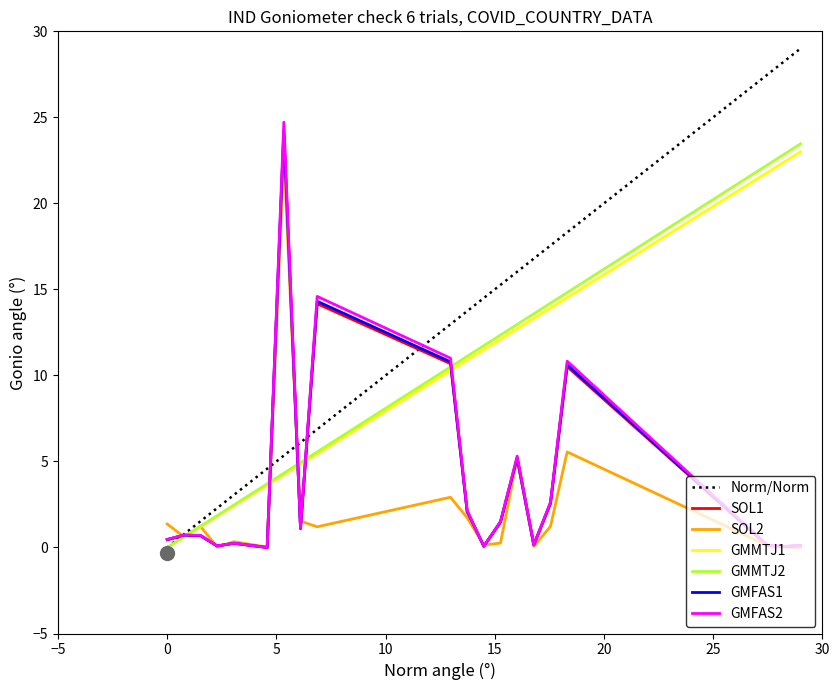

What is the highest value of the GMMTJ1 series?

23.0